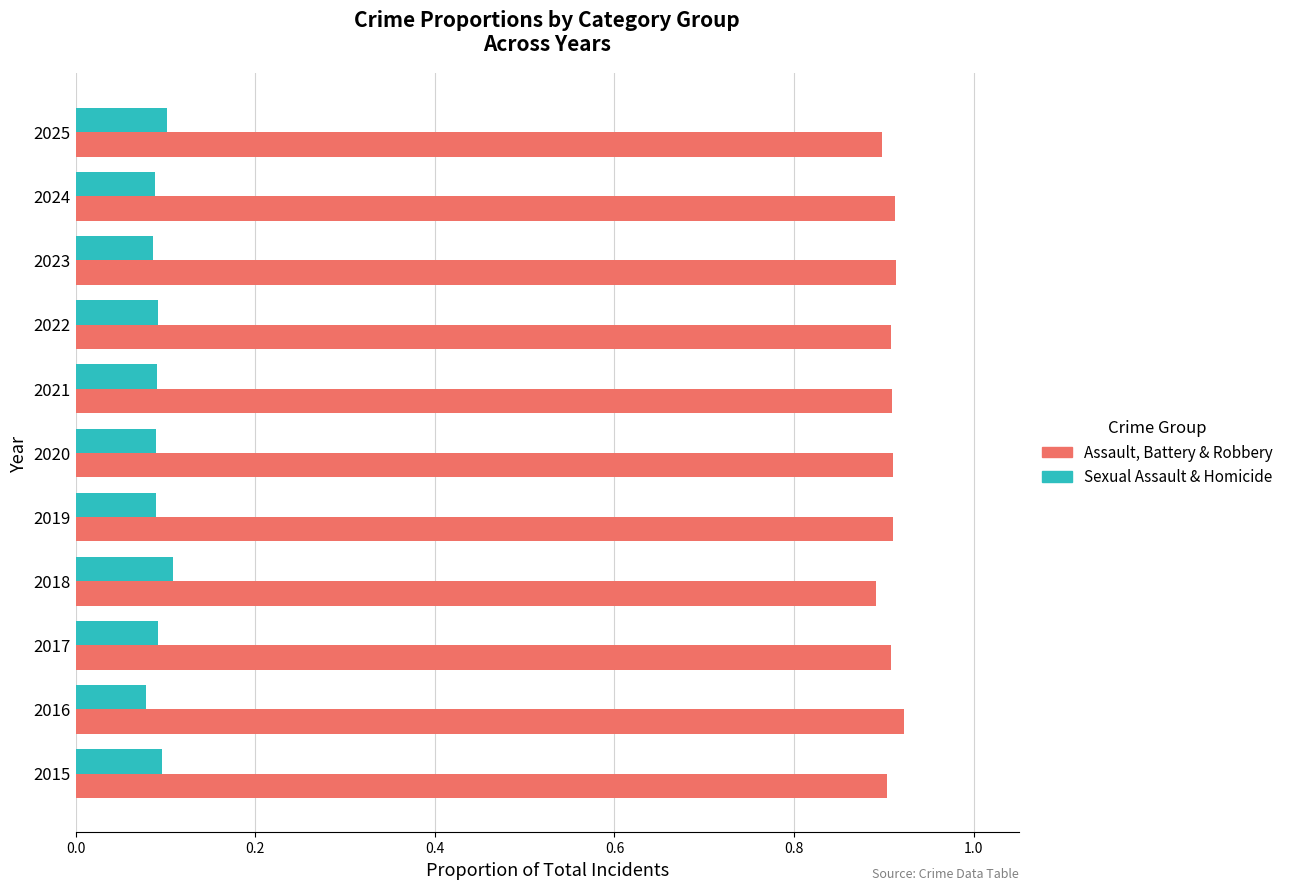

The Assault, Battery & Robbery series shows 0.9 at 2024. True or false?

True